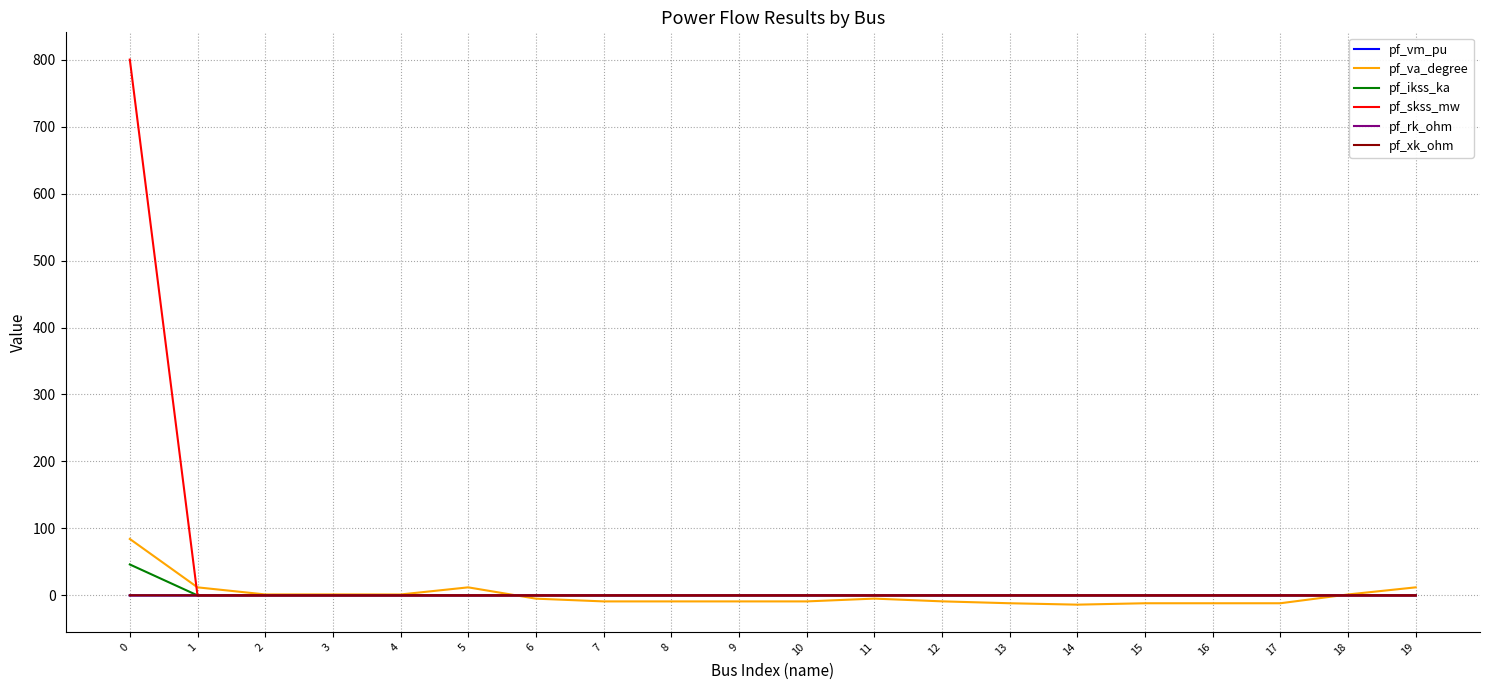

The value of pf_vm_pu at 15 is 0.0. True or false?

True